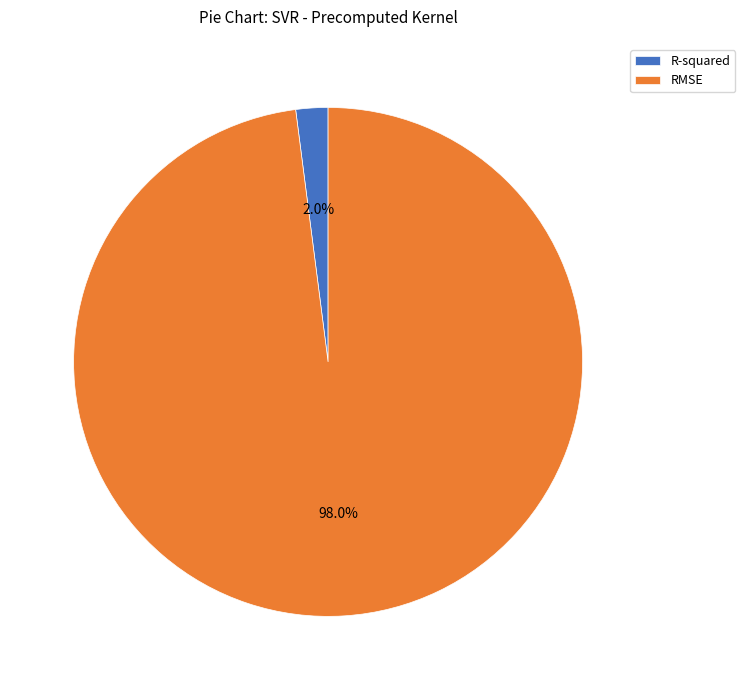

True or false: RMSE accounts for 98% of the total.

True